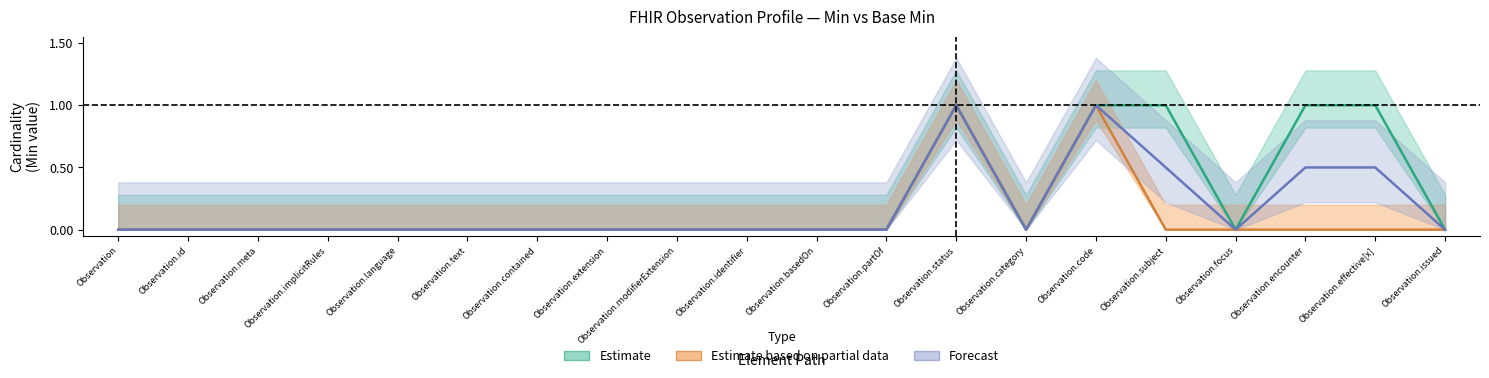

Is the value of Estimate based on partial data at Observation.identifier greater than the value of Estimate at Observation.implicitRules?

No